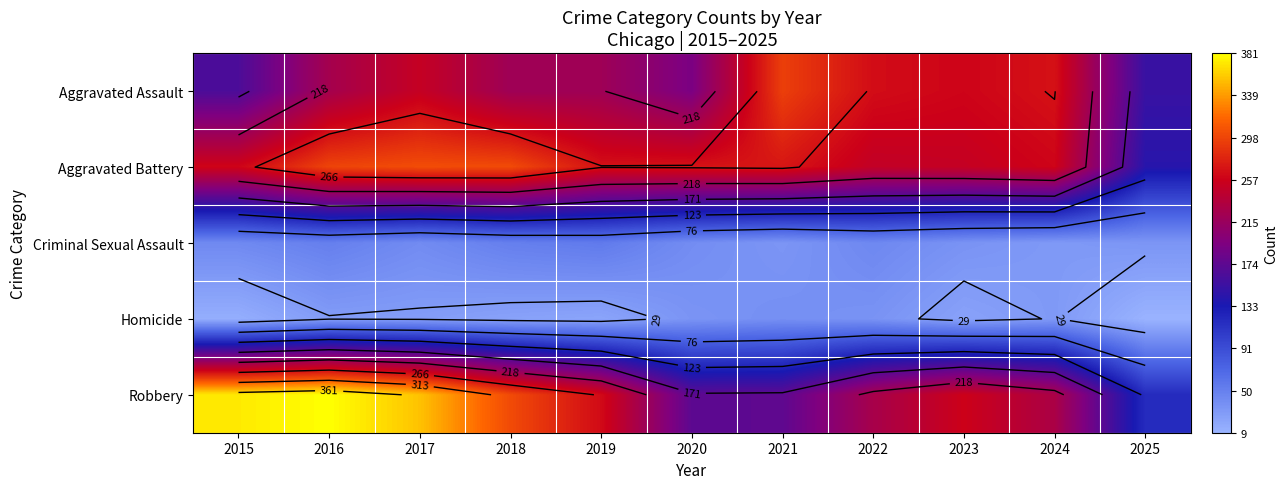

At which category does the chart reach its peak across all series?

2016